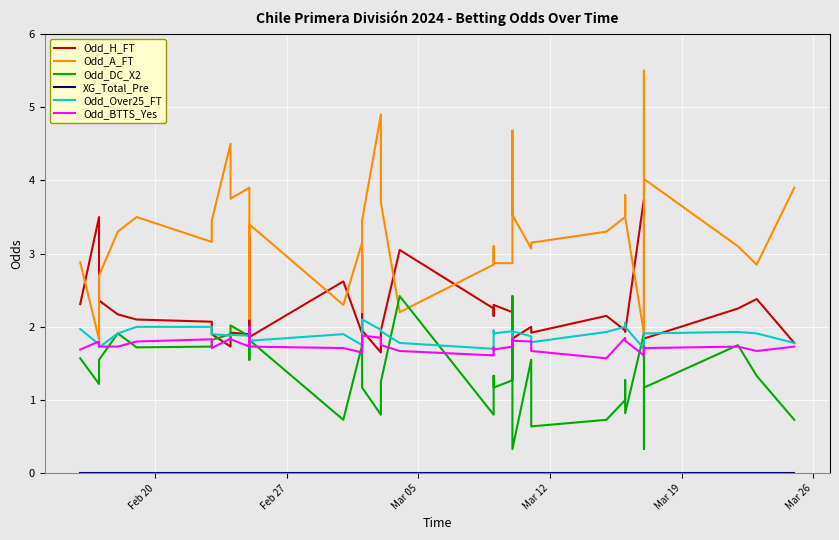

How many interior local peaks does the Odd_DC_X2 series have?

11